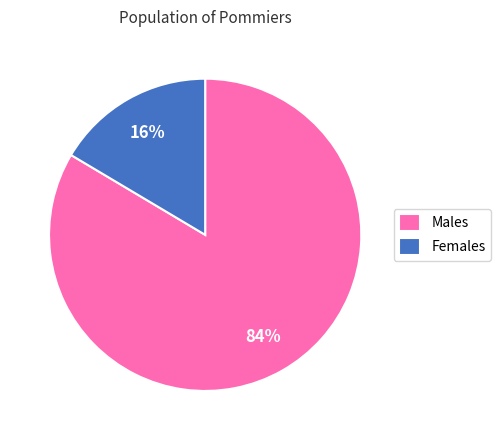

Does any single category account for the majority?

Yes